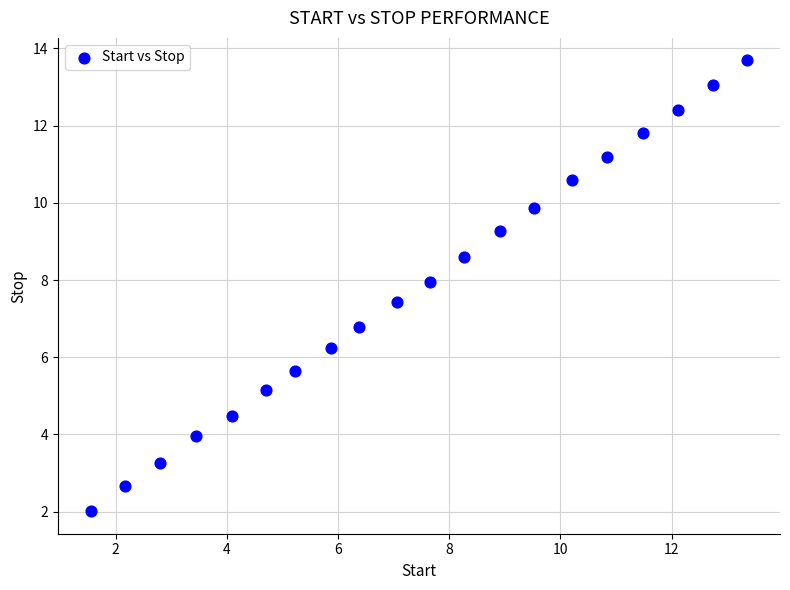

What Y value in the scatter plot is closest to 7?

6.8